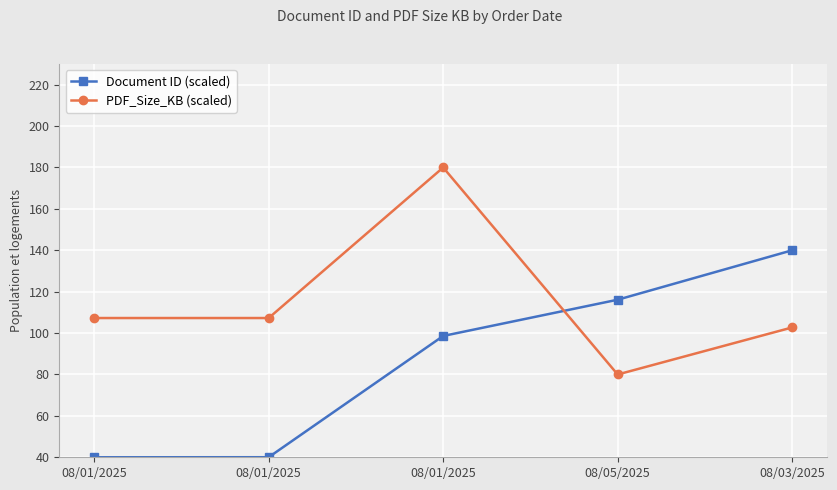

List the labels in order of Document ID (scaled) value, smallest first.

08/01/2025, 08/01/2025, 08/01/2025, 08/05/2025, 08/03/2025